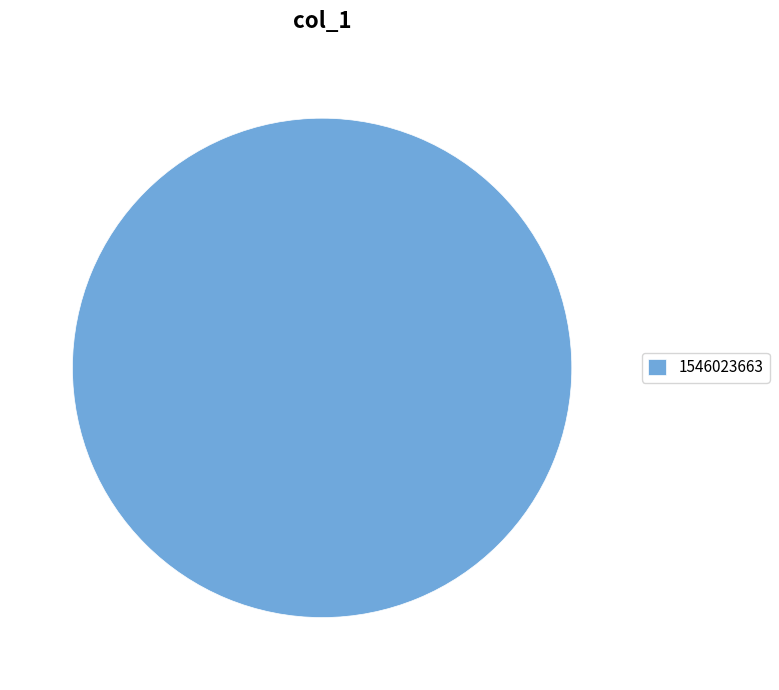

Rank the categories by value from highest to lowest.

1546023663